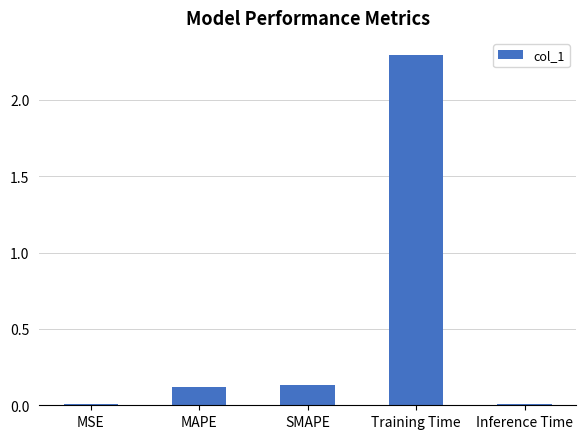

Which has a higher value, MSE or SMAPE?

SMAPE